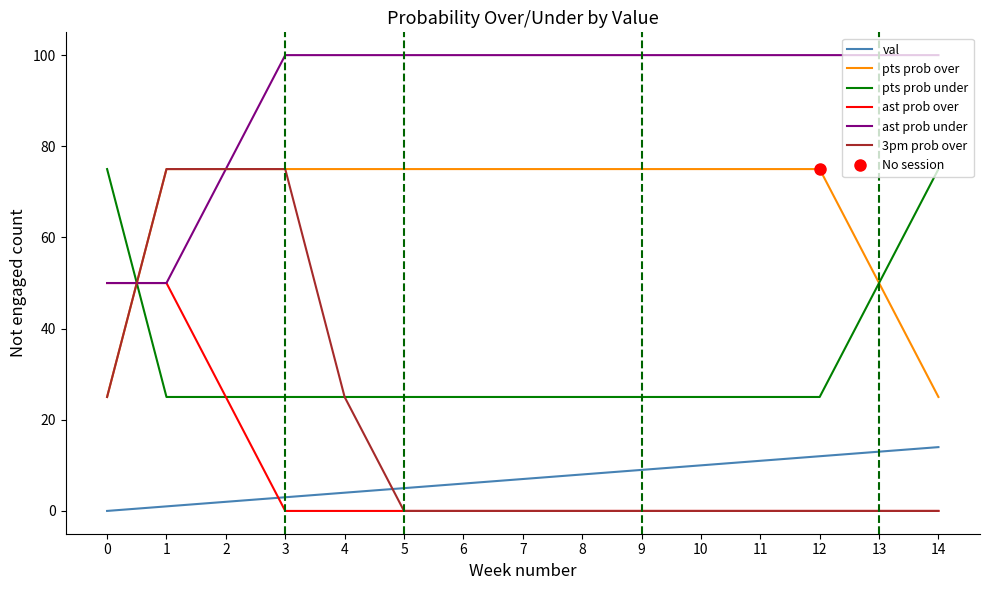

Reading left to right, list all the values displayed in this chart.

val: 0	1	2	3	4	5	6	7	8	9	10	11	12	13	14
pts prob over: 25	75	75	75	75	75	75	75	75	75	75	75	75	50	25
pts prob under: 75	25	25	25	25	25	25	25	25	25	25	25	25	50	75
ast prob over: 50	50	25	0	0	0	0	0	0	0	0	0	0	0	0
ast prob under: 50	50	75	100	100	100	100	100	100	100	100	100	100	100	100
3pm prob over: 25	75	75	75	25	0	0	0	0	0	0	0	0	0	0